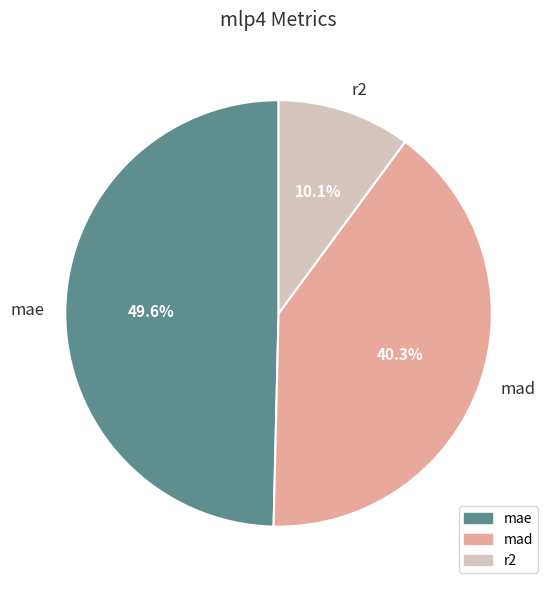

What portion of the pie excludes r2?

89.9%